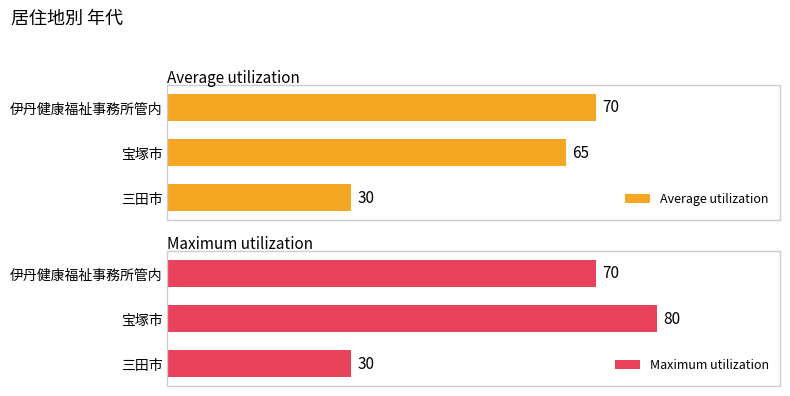

Which category has the highest value in the Average utilization series?

伊丹健康福祉事務所管内